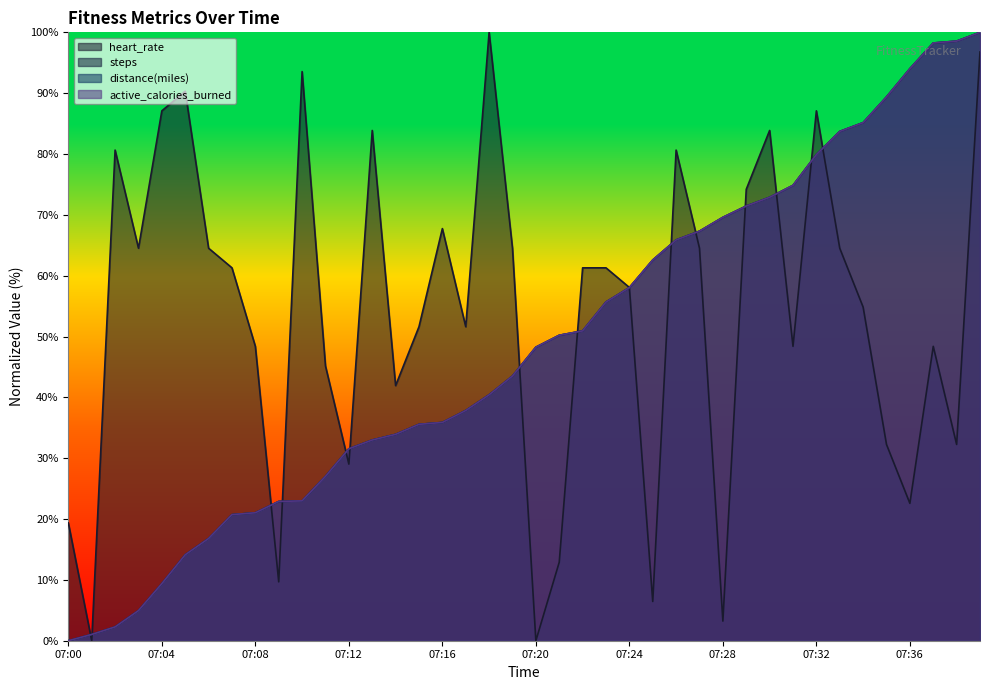

After their last crossing, which series has the higher values: active_calories_burned or heart_rate?

active_calories_burned